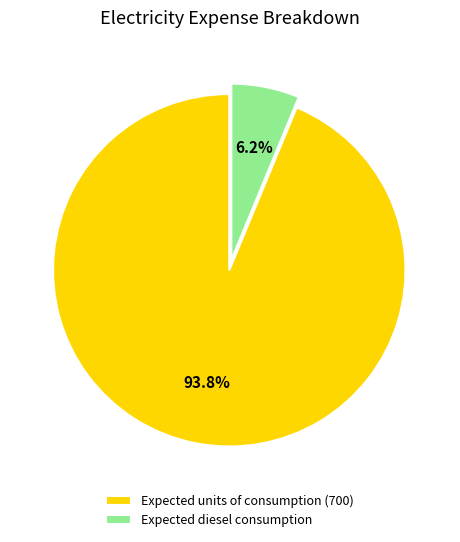

To the nearest percent, what is the average slice percentage?

50%